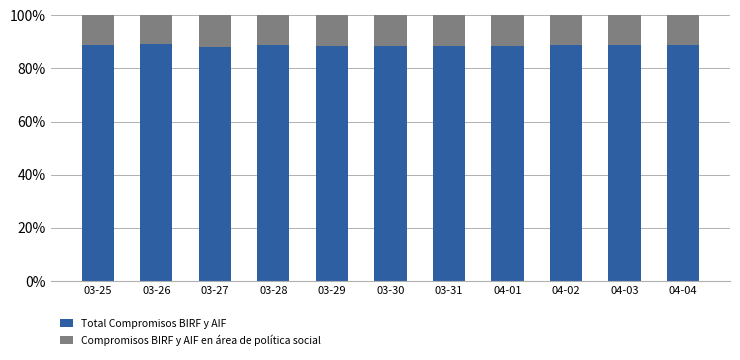

What is the total value across all series at 04-01?

100.0